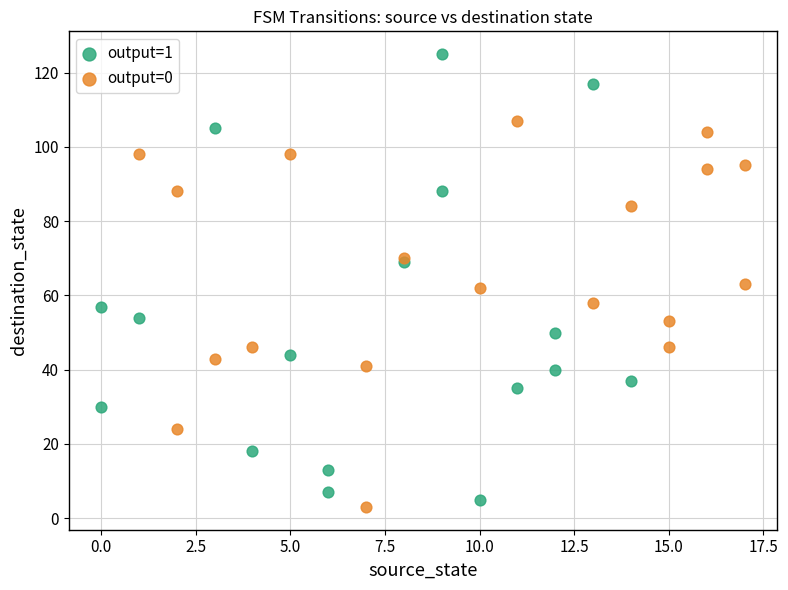

Which series has the largest Y range (max minus min)?

output=1